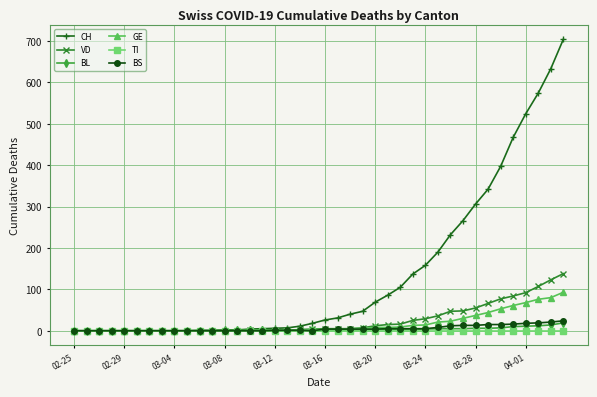

What is the sum of all CH values?

5391